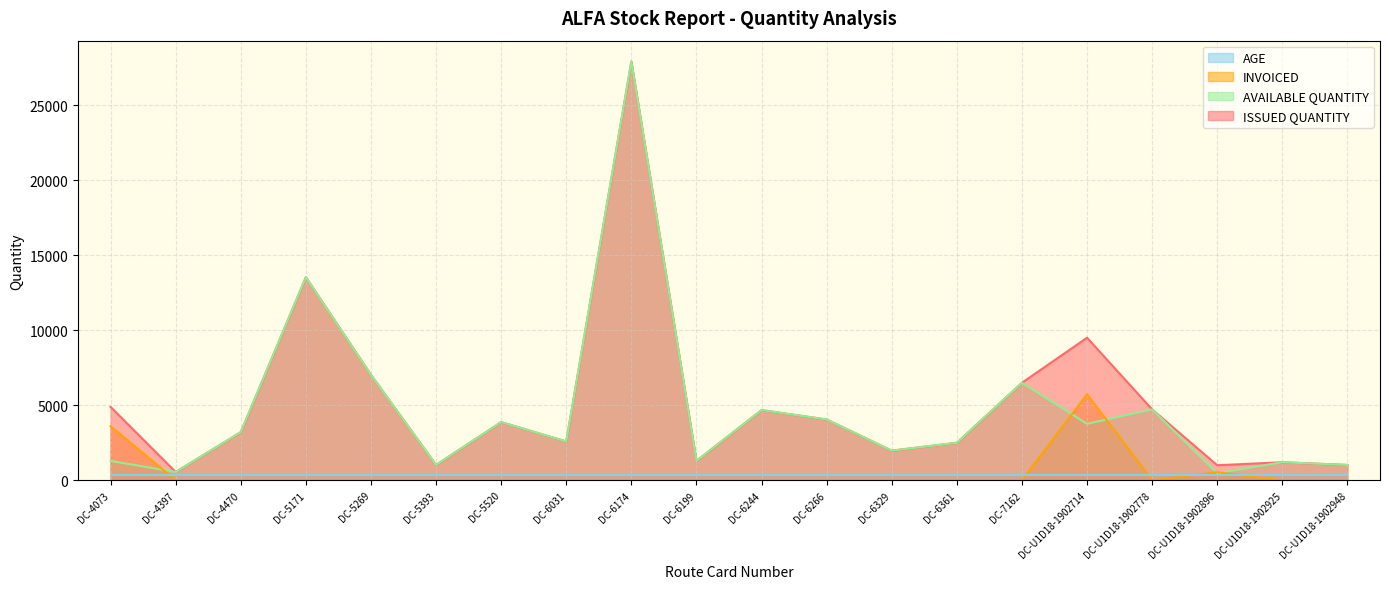

How many values in the AVAILABLE QUANTITY series exceed 3208?

9